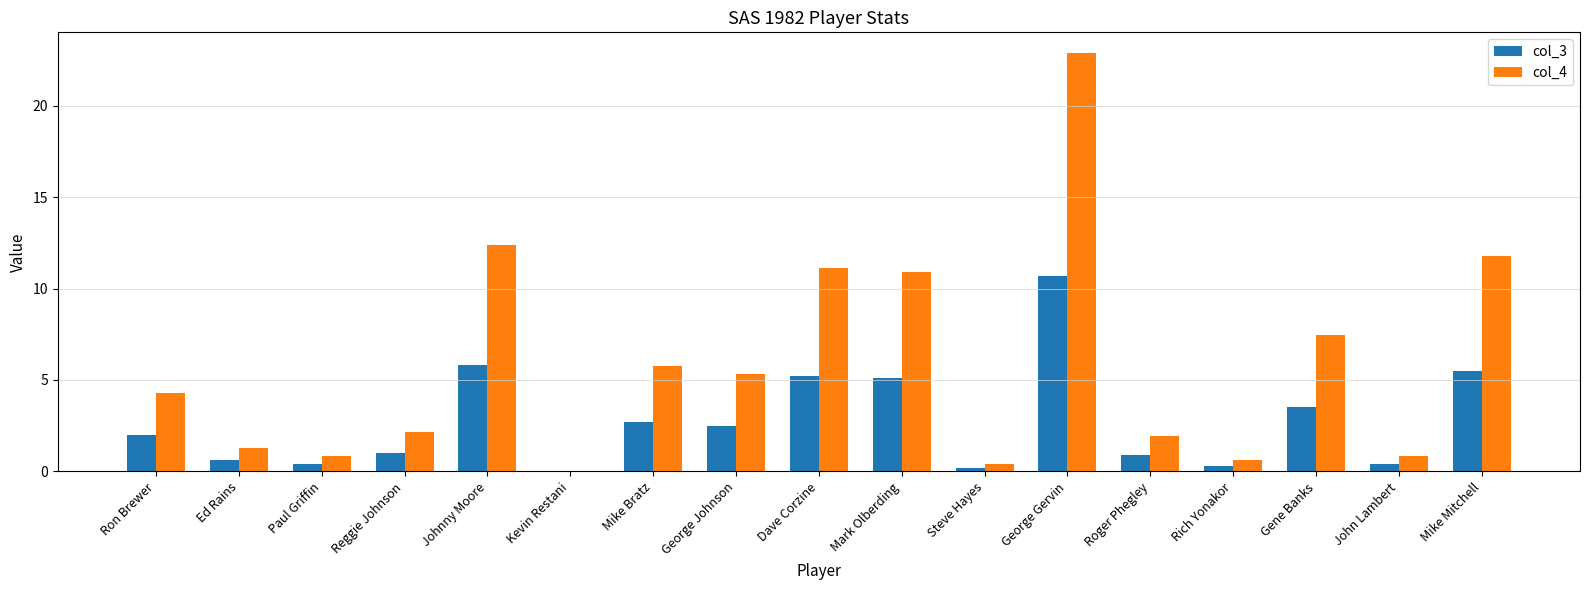

What is the total value across all series at Roger Phegley?

2.8